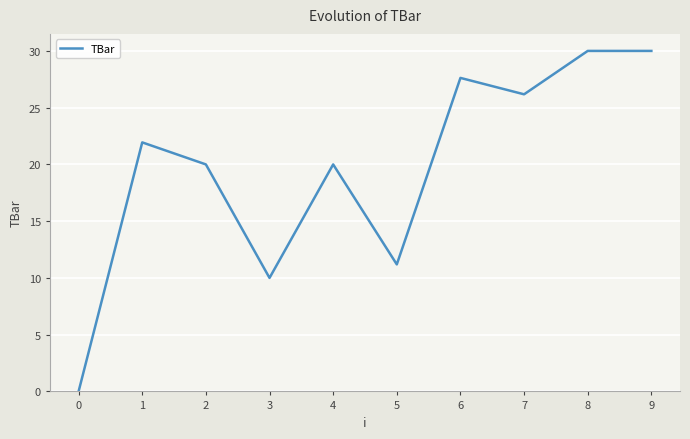

What value does the data have at 6?

27.6